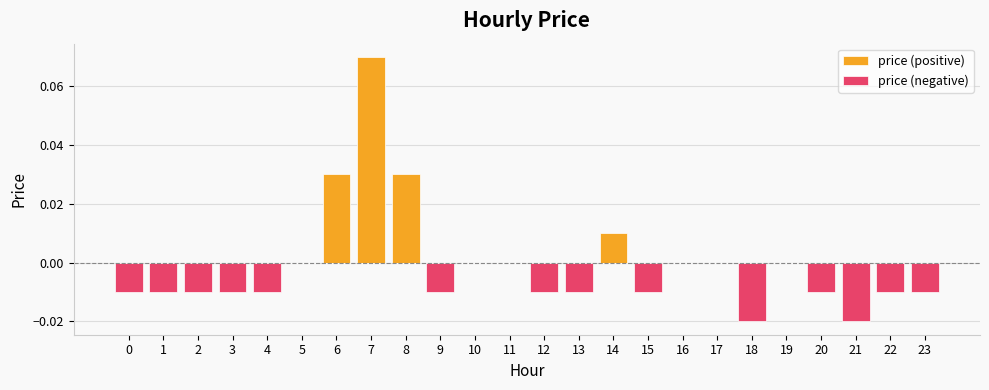

Reading left to right, extract all data points from this chart.

price (positive): 0.0	0.0	0.0	0.0	0.0	0.0	0.0	0.1	0.0	0.0	0.0	0.0	0.0	0.0	0.0	0.0	0.0	0.0	0.0	0.0	0.0	0.0	0.0	0.0
price (negative): -0.0	-0.0	-0.0	-0.0	-0.0	0.0	0.0	0.0	0.0	-0.0	0.0	0.0	-0.0	-0.0	0.0	-0.0	0.0	0.0	-0.0	0.0	-0.0	-0.0	-0.0	-0.0